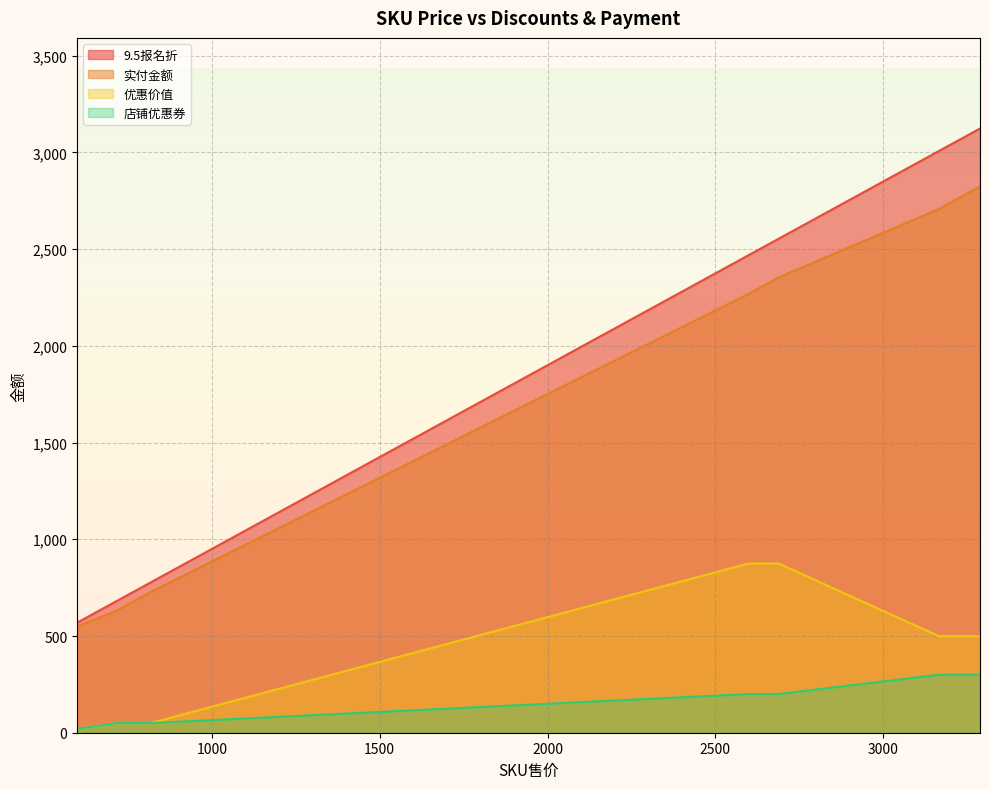

Where is 店铺优惠券 nearest to the value 160?

2599